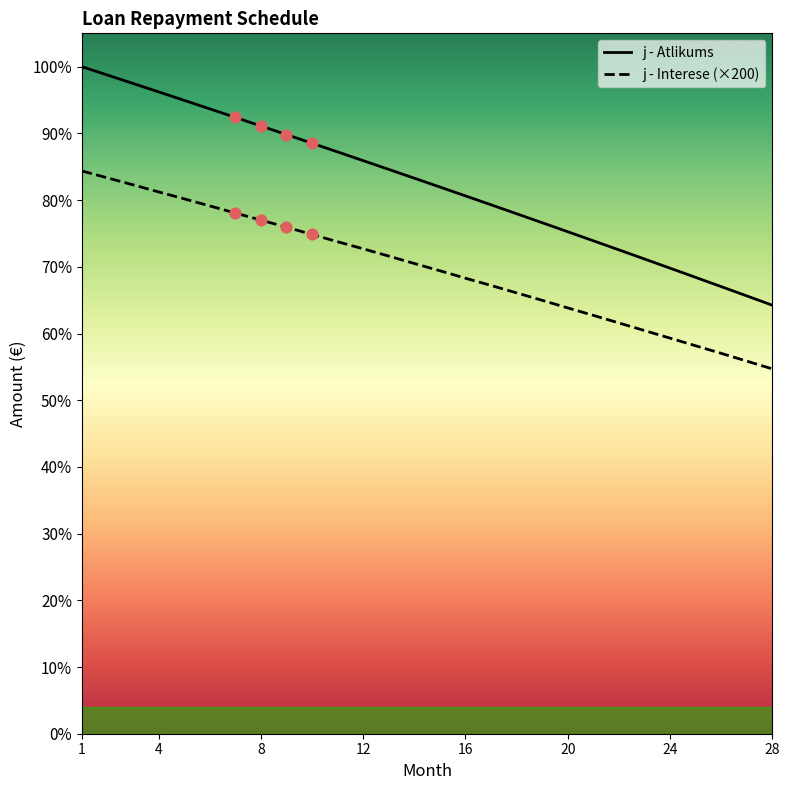

Which series has the widest spread of Y values?

j - Atlikums